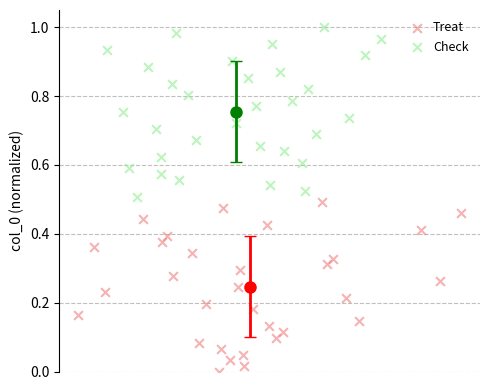

Which series reaches the minimum Y coordinate?

Treat